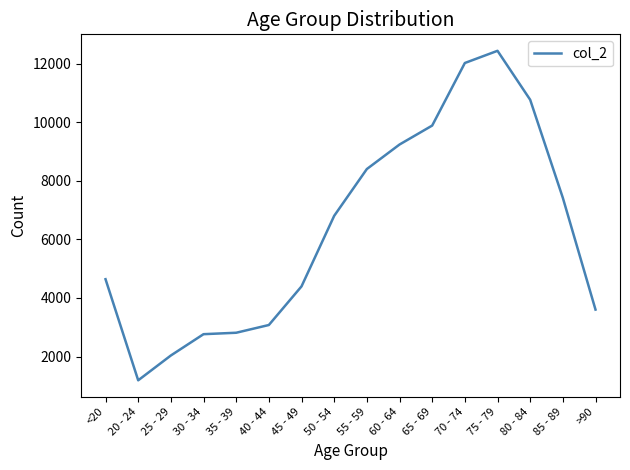

At which category does the data reach its first local valley?

20 - 24